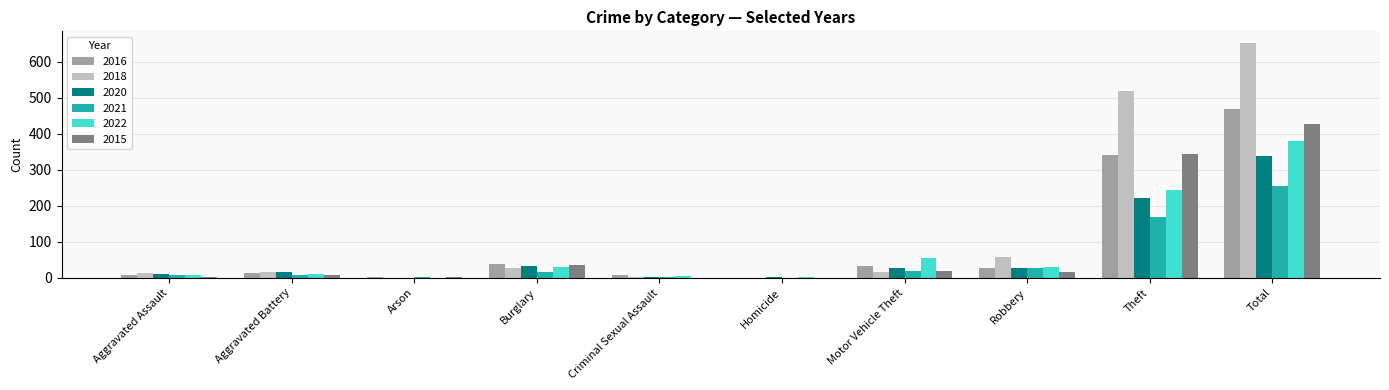

At which label is 2016 closest to 234?

Theft